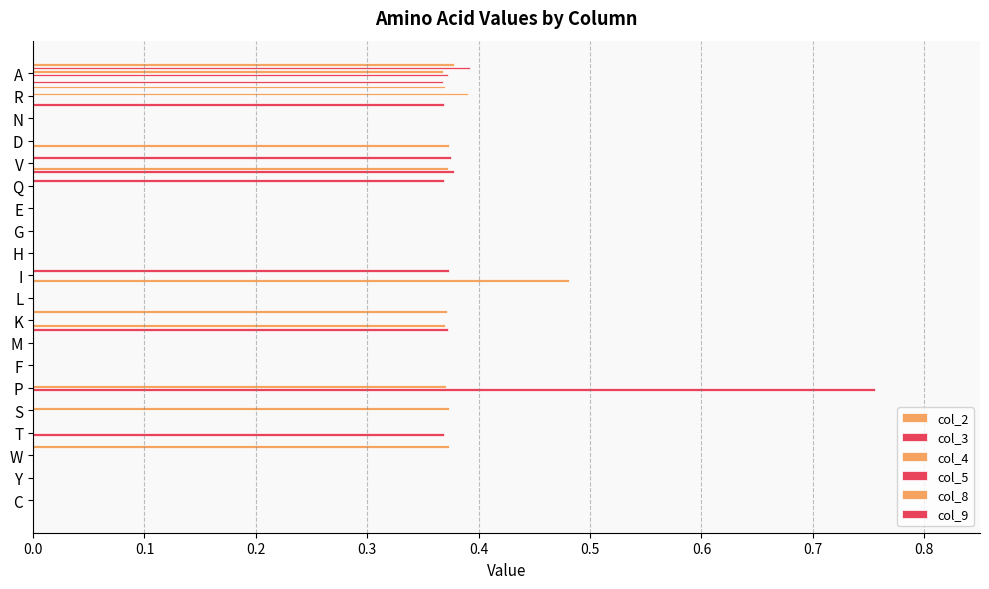

At how many categories does at least one series exceed 0?

11